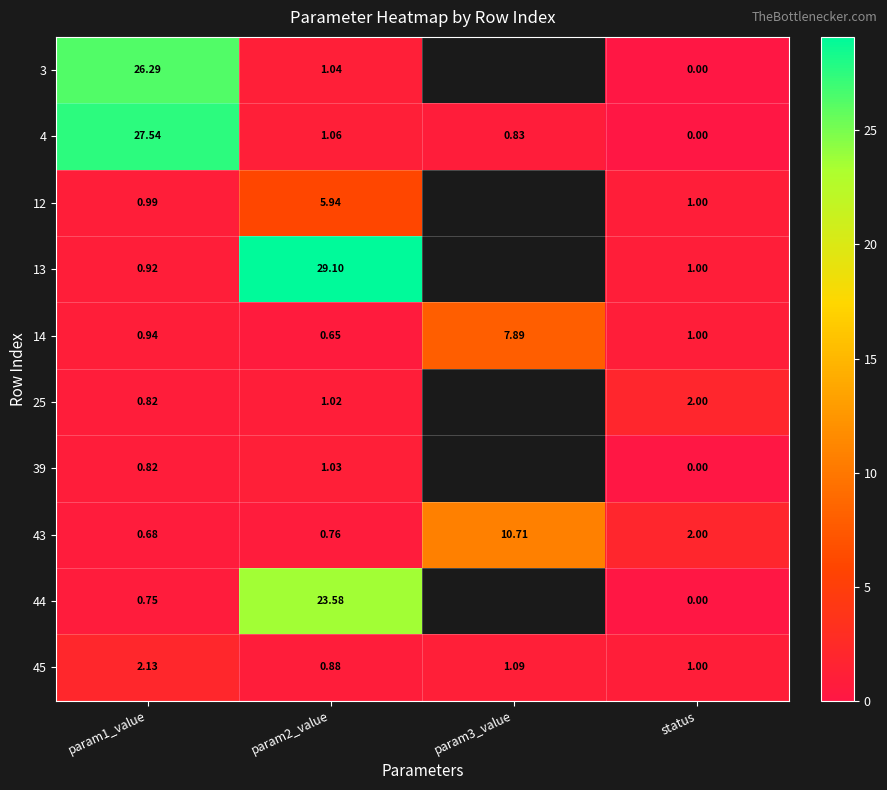

Count the number of categories in the chart.

4